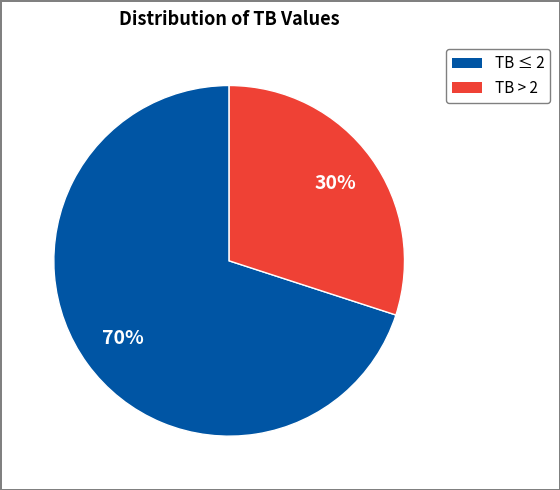

Is there any slice that represents more than half of the pie?

Yes